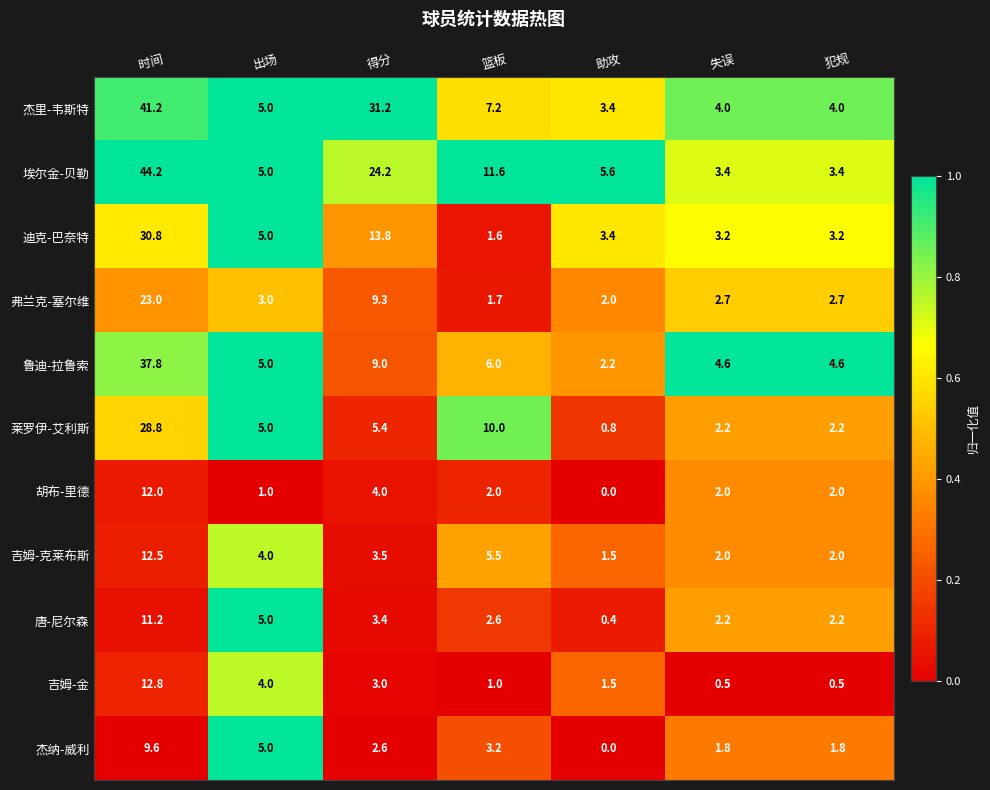

What is the difference between the maximum and second lowest values in the 鲁迪-拉鲁索 series?

33.2